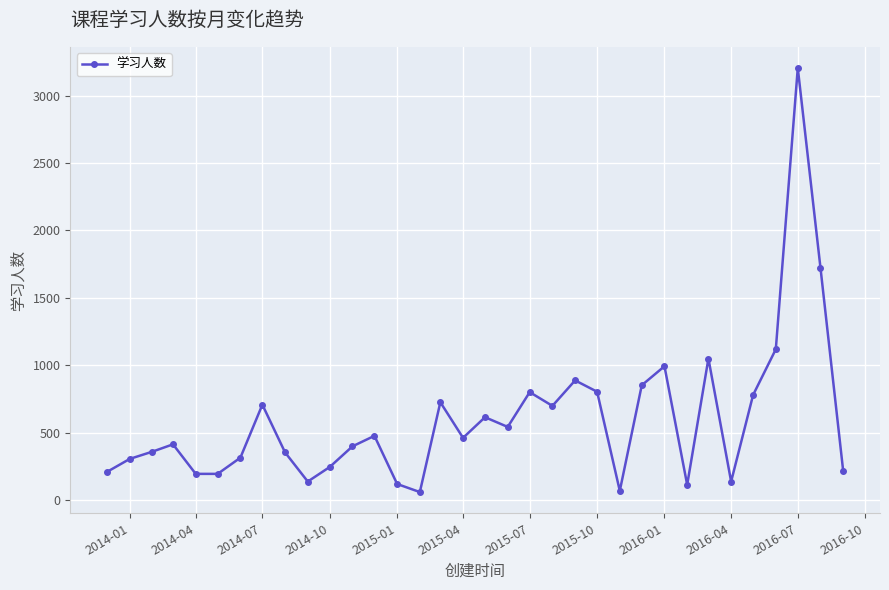

What is the value of the 17th point from the left?

462